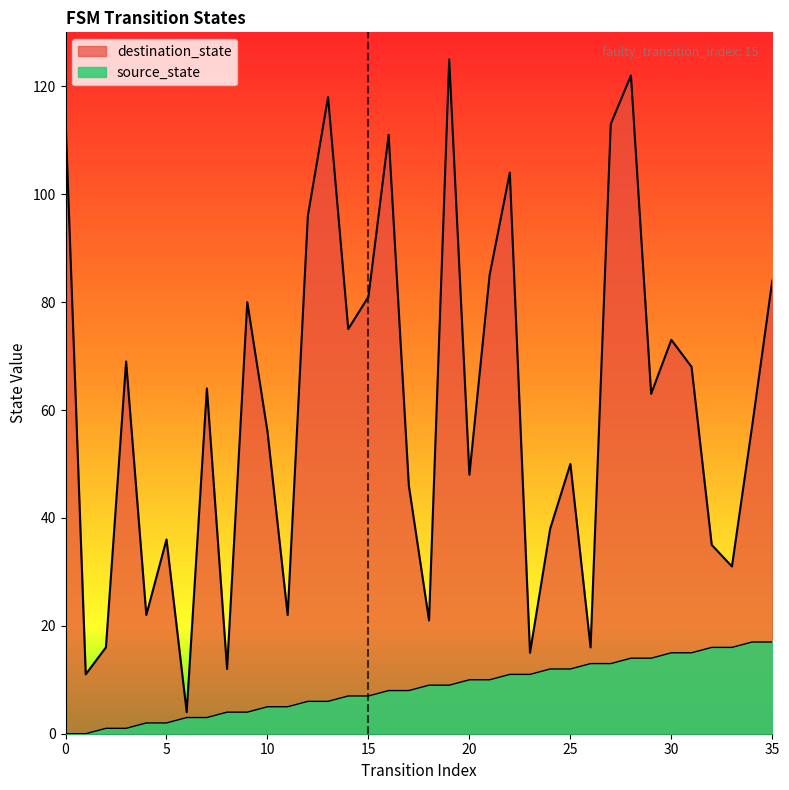

Rank the series by their average value, from lowest to highest.

source_state, destination_state